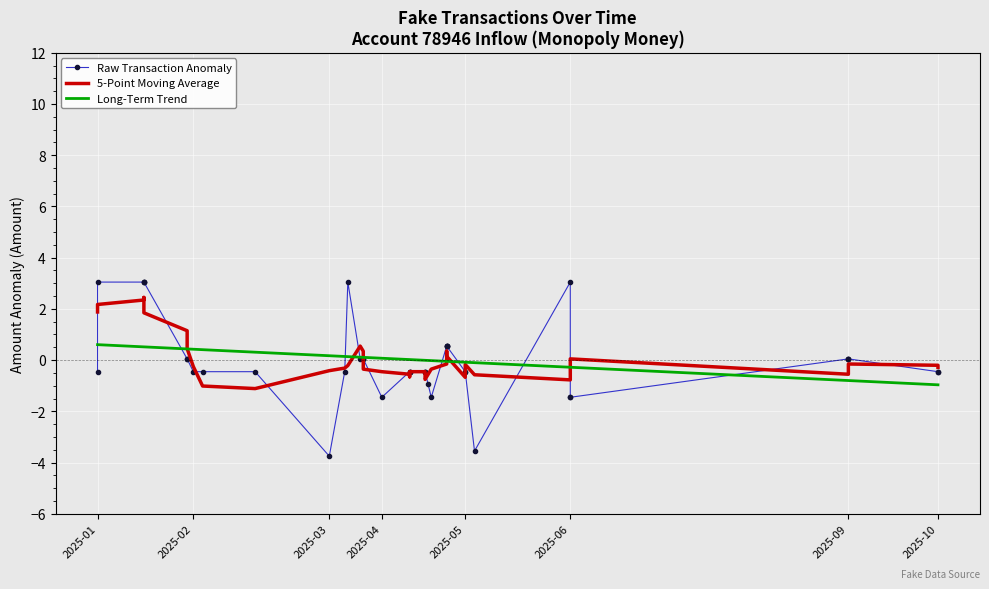

True or false: Raw Transaction Anomaly and 5-Point Moving Average intersect in this chart.

True